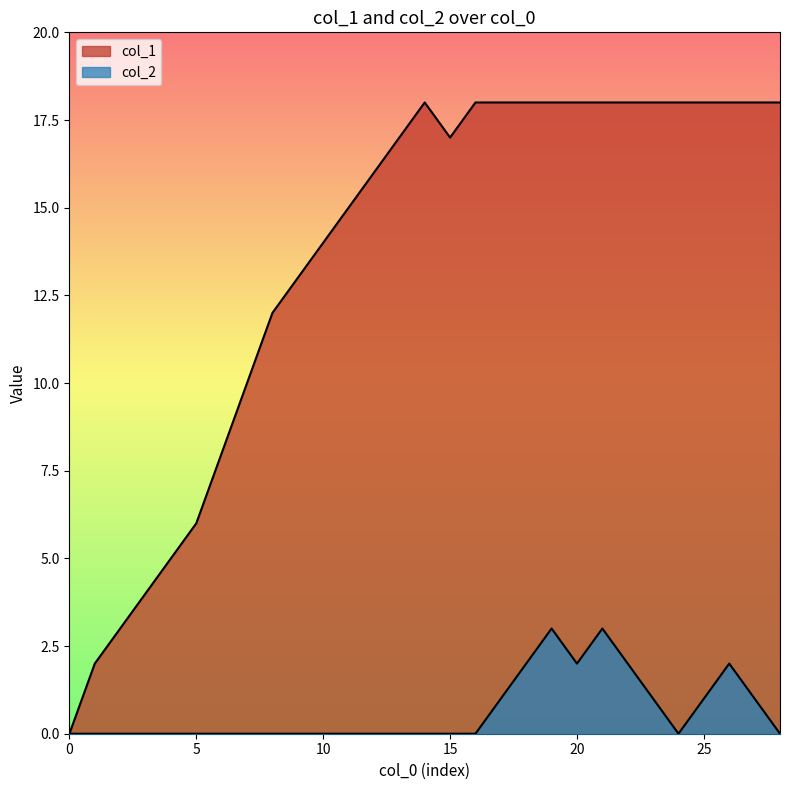

True or false: col_2 and col_1 intersect in this chart.

False